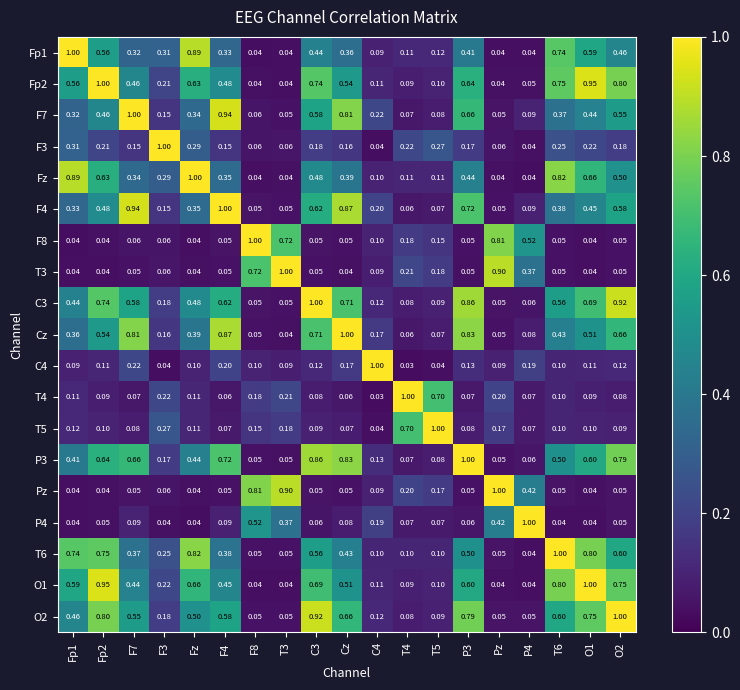

Is the value of F3 at F4 greater than the value of C4 at Fz?

Yes